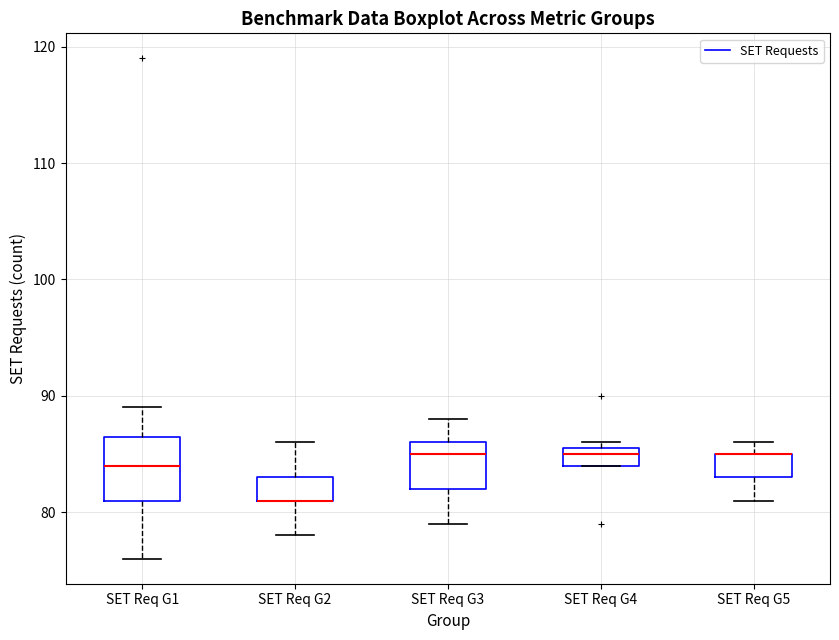

Reading left to right, read every box against the y-axis: the position of its median line, the range the box covers, and the ends of its whiskers. The values are not printed on the chart, so give them approximately, as read against the axis.

SET Req G1: median 84, box 81 to 87, whiskers 76 to 89
SET Req G2: median 81 (drawn on the box's lower edge), box 81 to 83, whiskers 78 to 86
SET Req G3: median 85, box 82 to 86, whiskers 79 to 88
SET Req G4: median 85, box 84 to 86, whiskers 84 to 86 (just above the box's upper edge)
SET Req G5: median 85 (drawn on the box's upper edge), box 83 to 85, whiskers 81 to 86